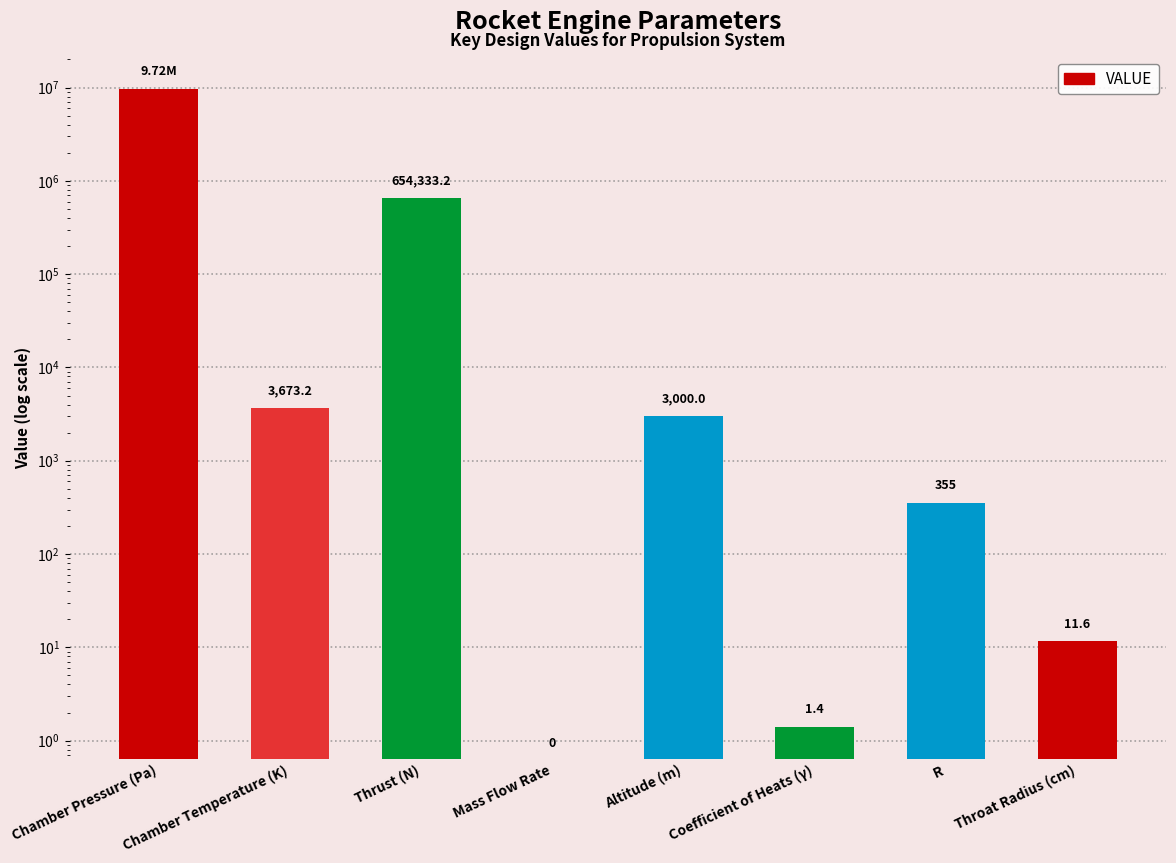

True or false: the data shows 11.6 at Throat Radius (cm).

True